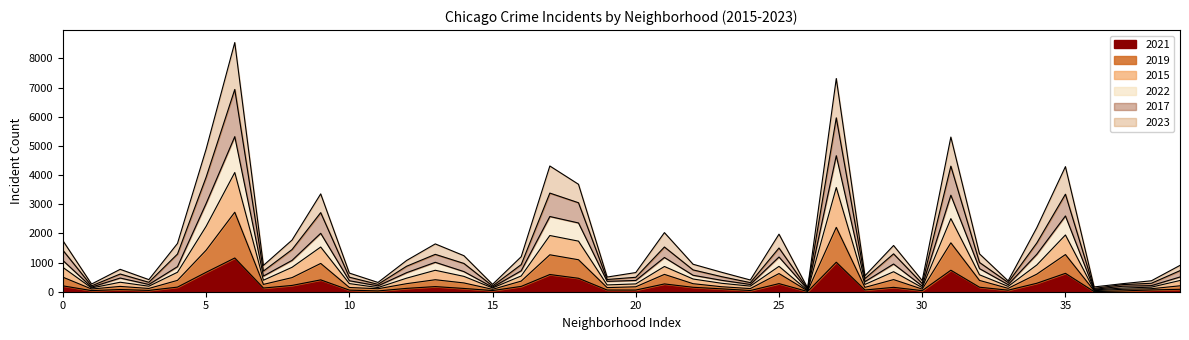

True or false: 2021 has a value of 95 at Gold Coast.

False